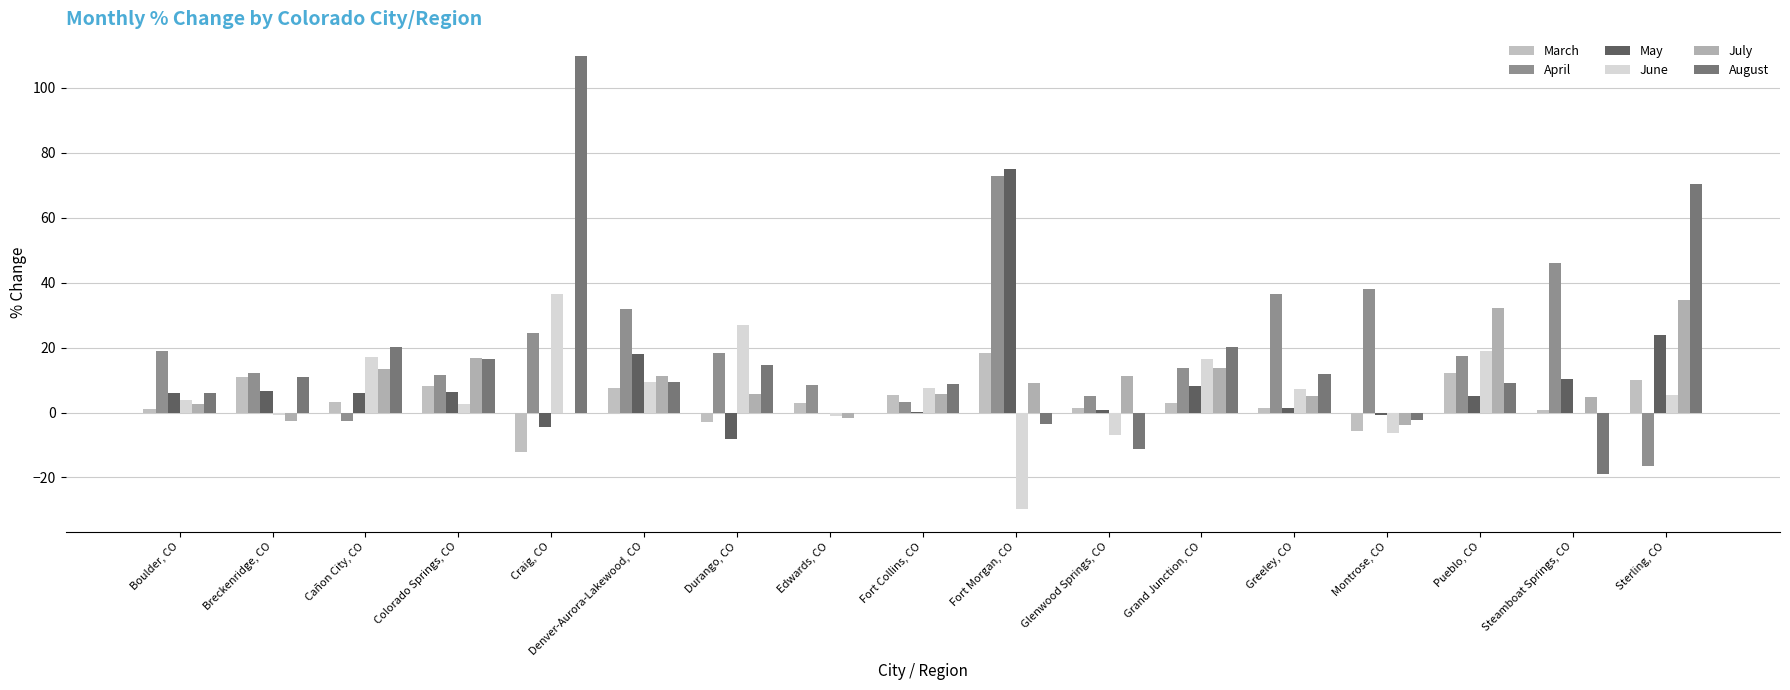

What is the maximum value shown in the chart?

109.9